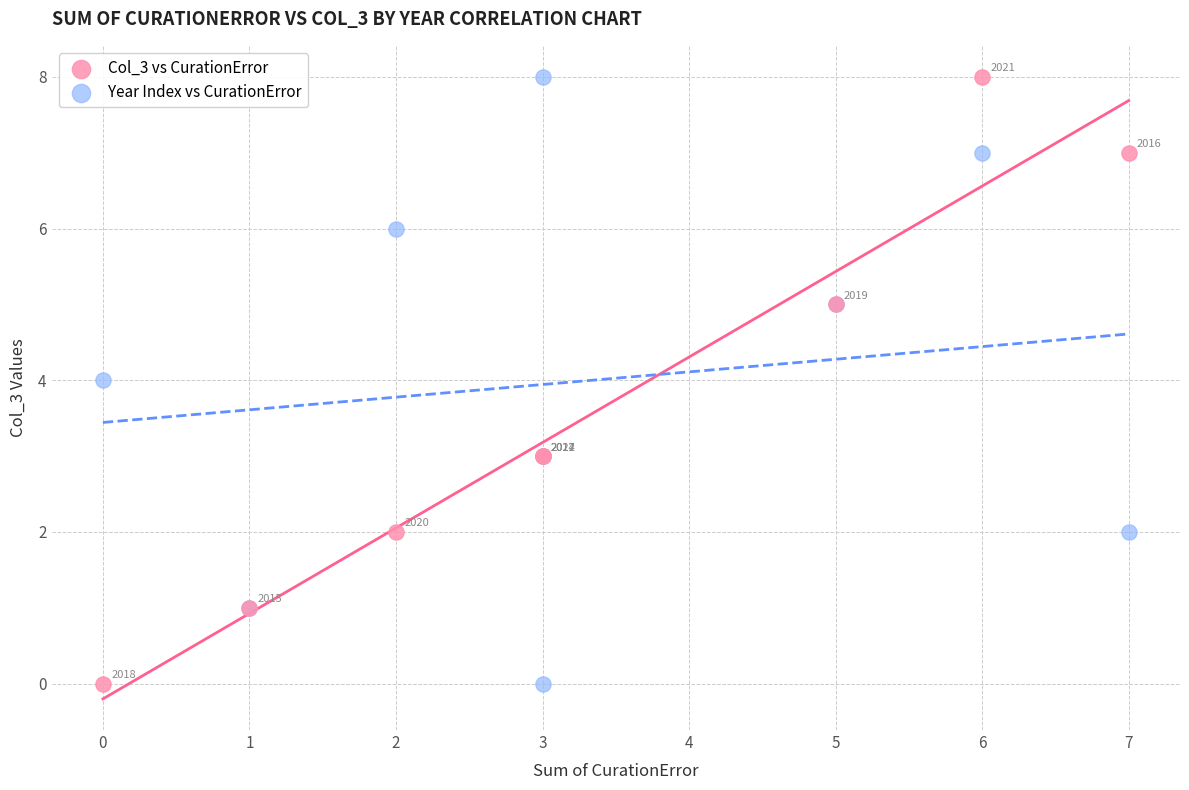

What is the X range (max minus min) for the scatter plot?

7